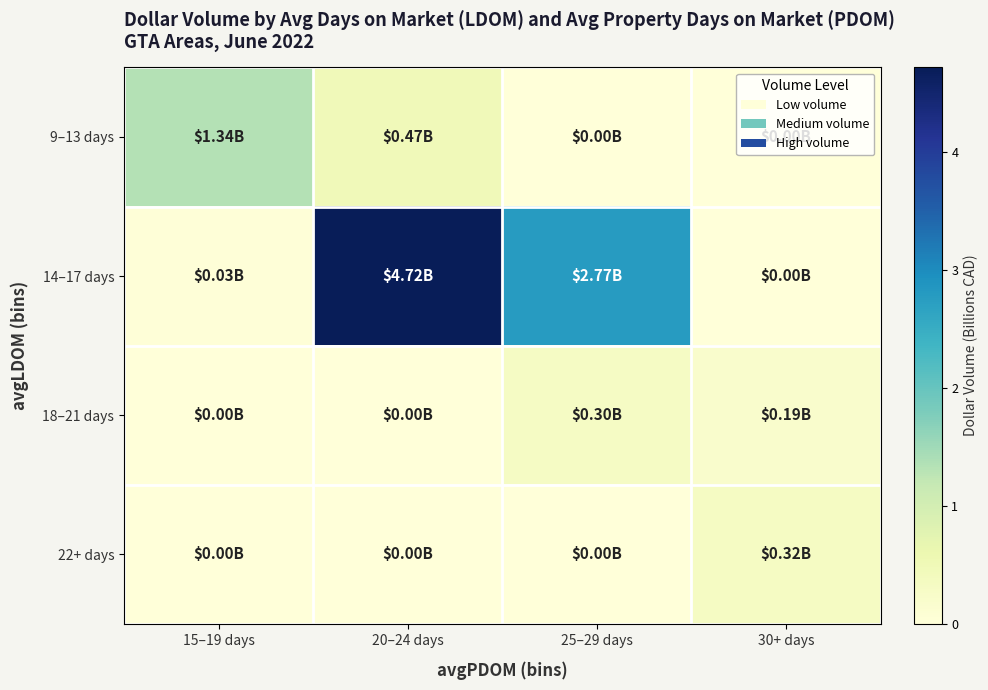

Which has a higher value, 30+ days or 20–24 days?

20–24 days